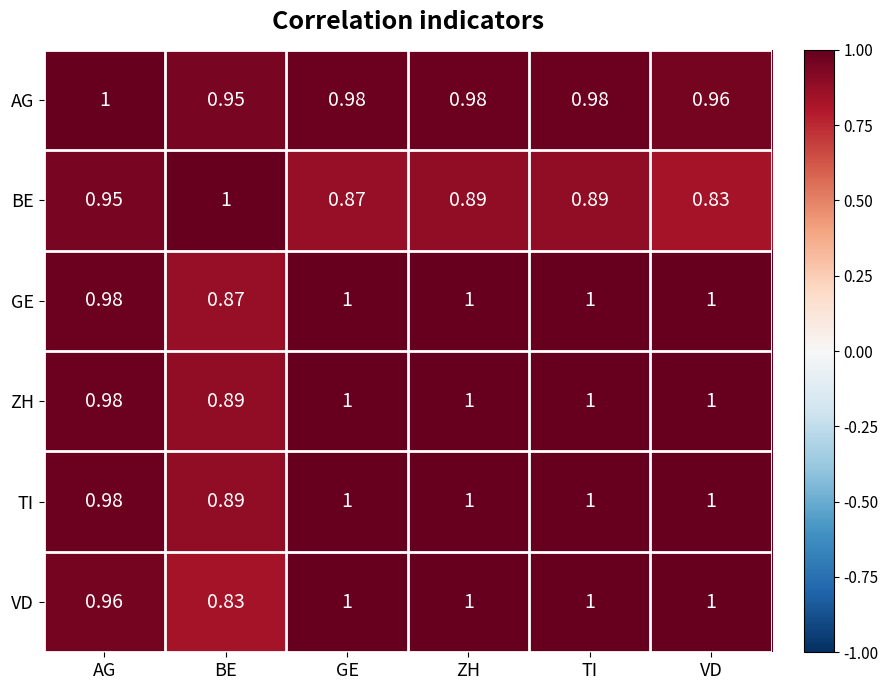

How many series are shown in this chart?

6